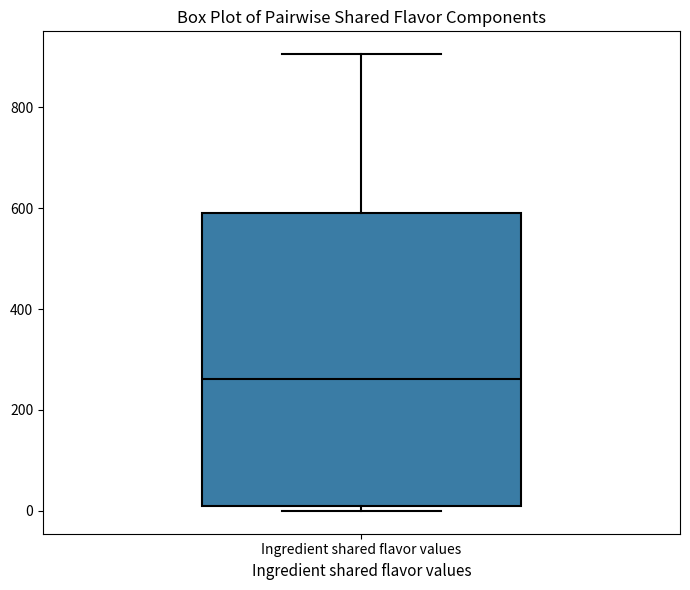

Transcribe this box plot: give where the median line is, the range the box spans, and where the two whiskers end, as read against the y-axis. The values are not printed on the chart, so give them approximately, as read against the axis.

median 260, box 0 to 600, whiskers 0 (just below the box's lower edge) to 900